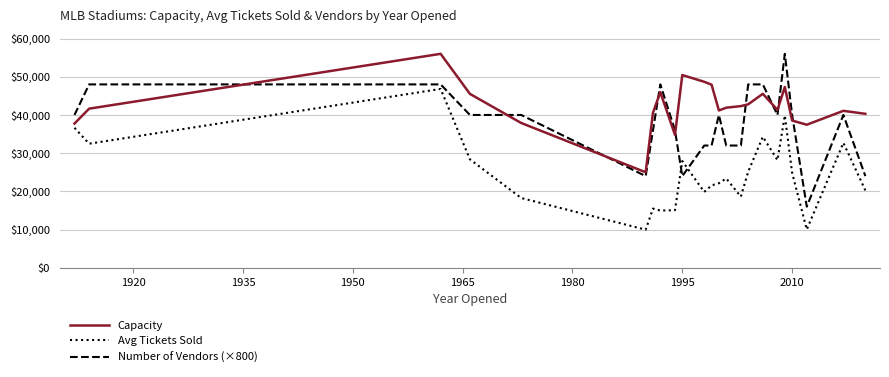

List the series in order of their overall mean, lowest first.

Avg Tickets Sold, Number of Vendors (×800), Capacity